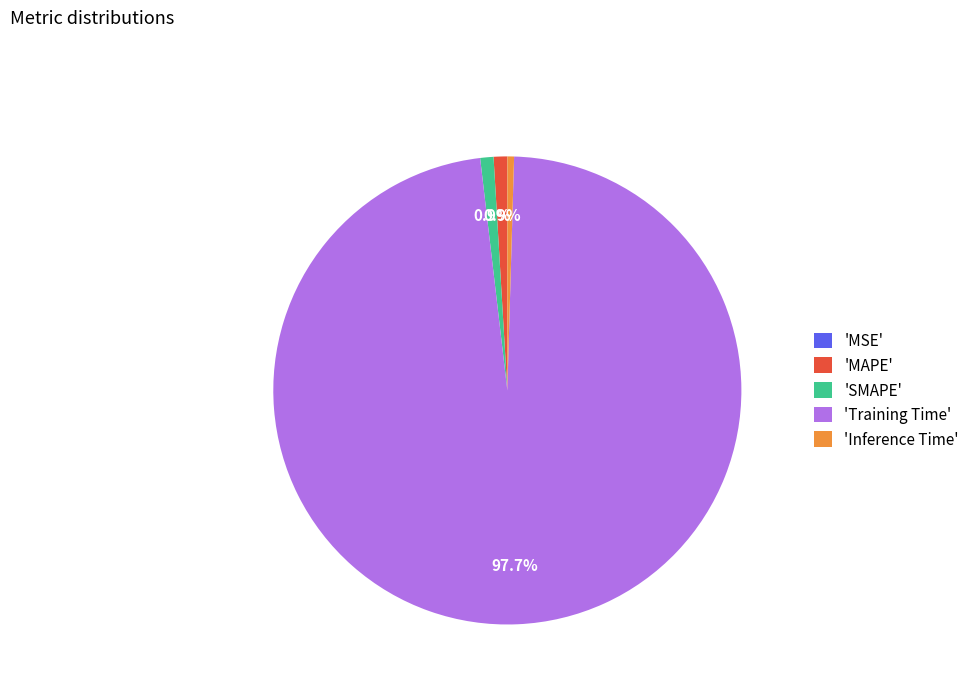

Which slice is the largest?

'Training Time'